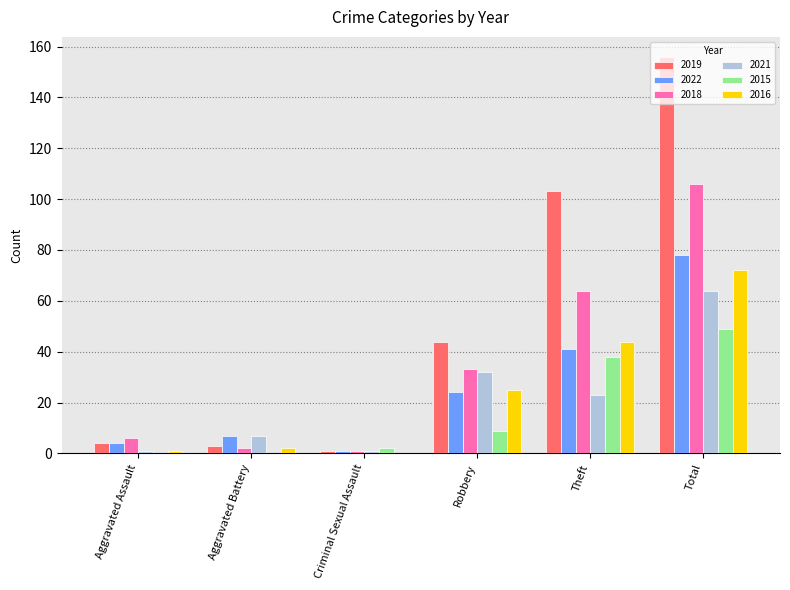

What is the highest value of the 2019 series?

156